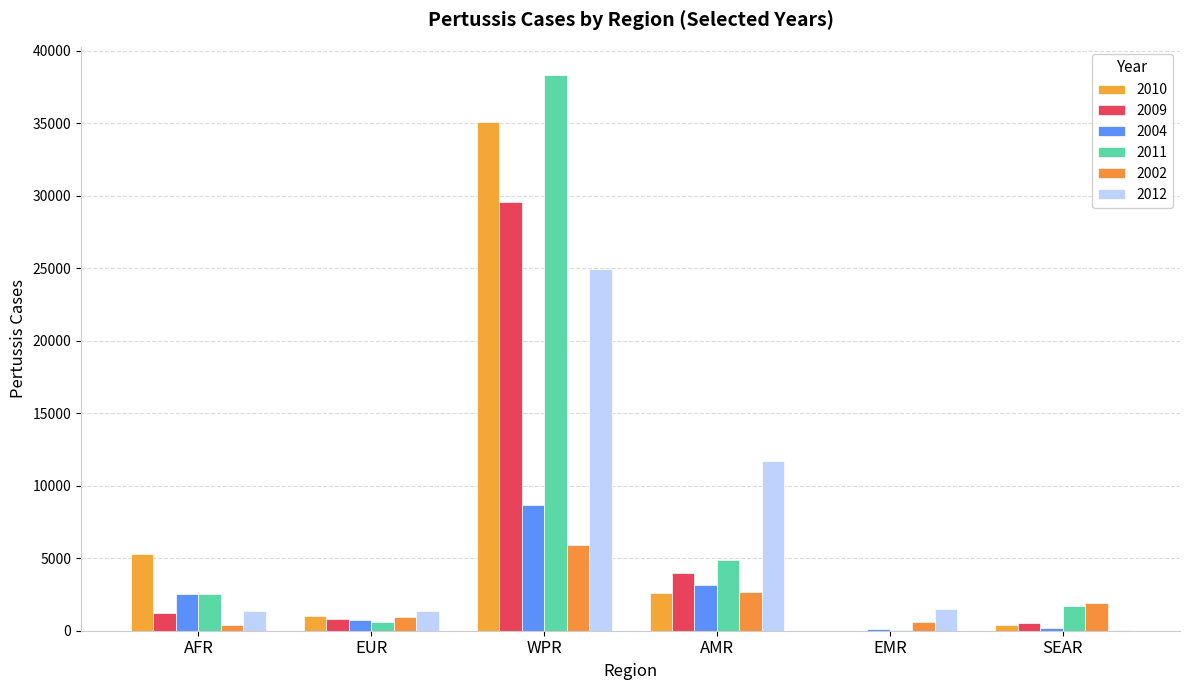

At which category is the sum across all series the highest?

WPR